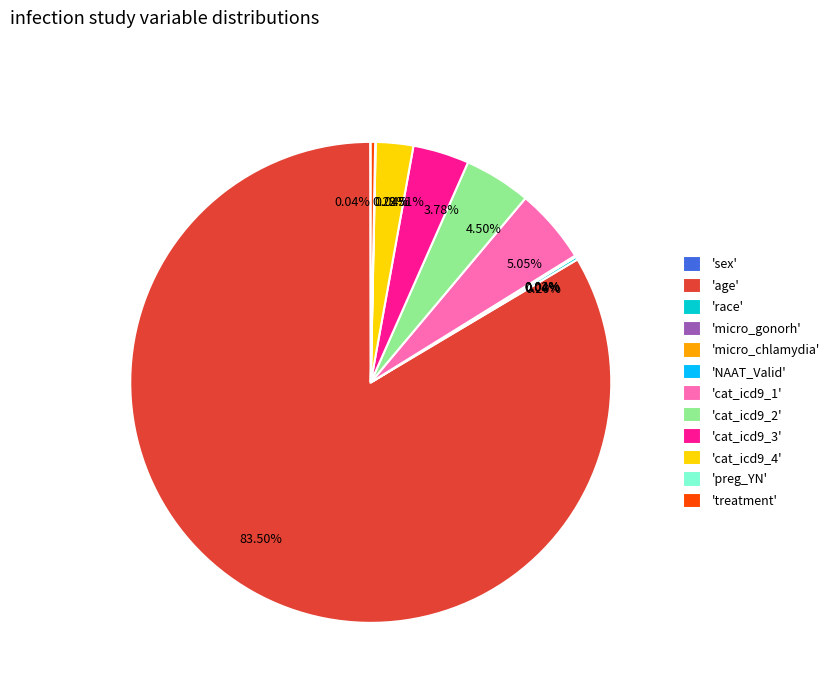

Is there a majority slice in this chart?

Yes